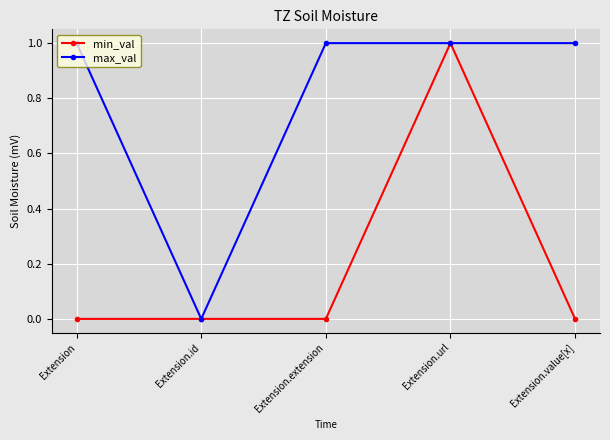

Which series has the largest total across all categories?

max_val